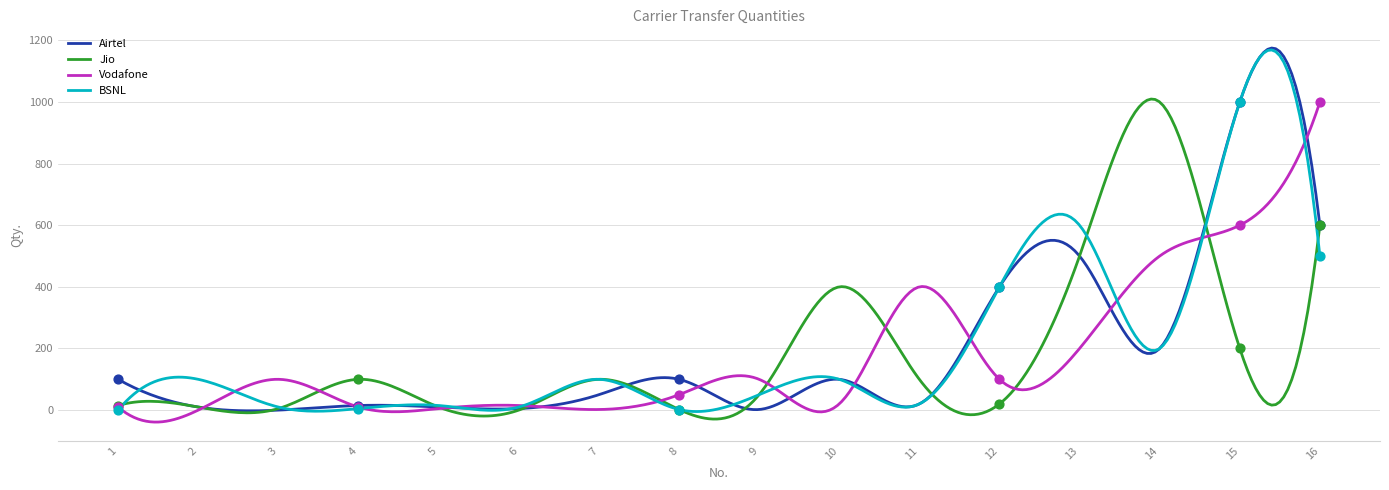

At how many categories does at least one series exceed 247?

7